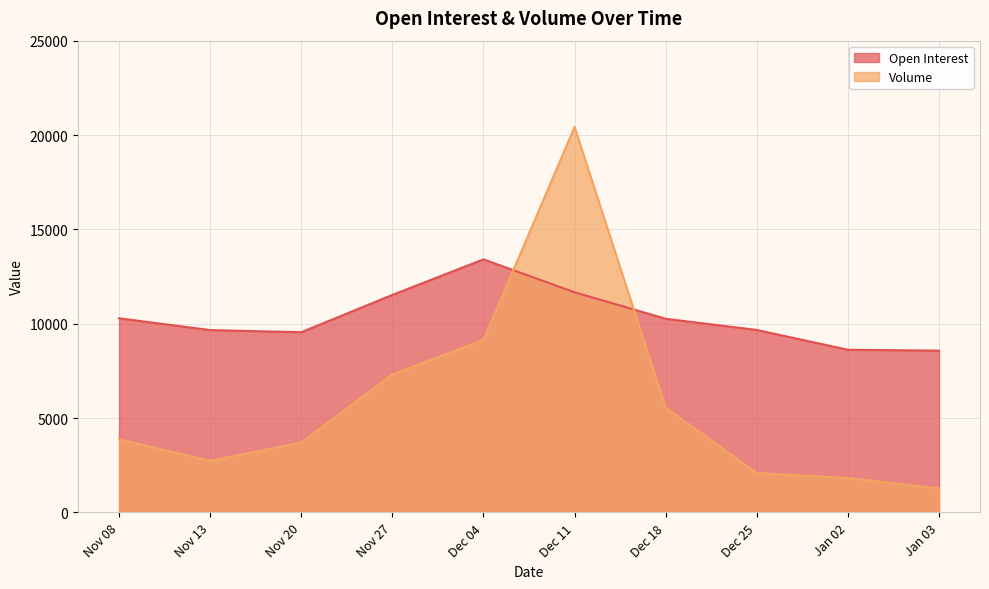

Between which two adjacent categories do Volume and Open Interest first intersect?

Dec 04 and Dec 11